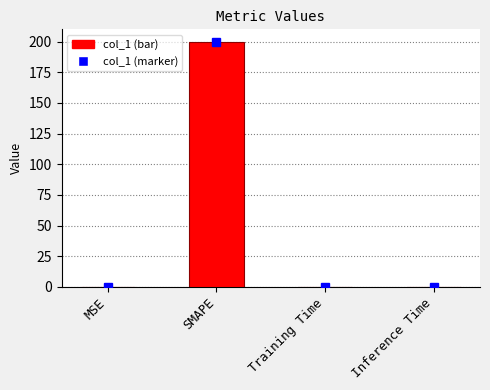

What is the maximum value shown in the chart?

200.0